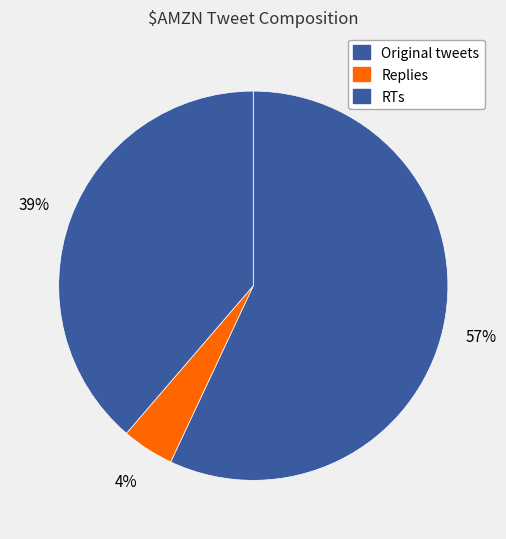

Count the number of slices in the pie.

3